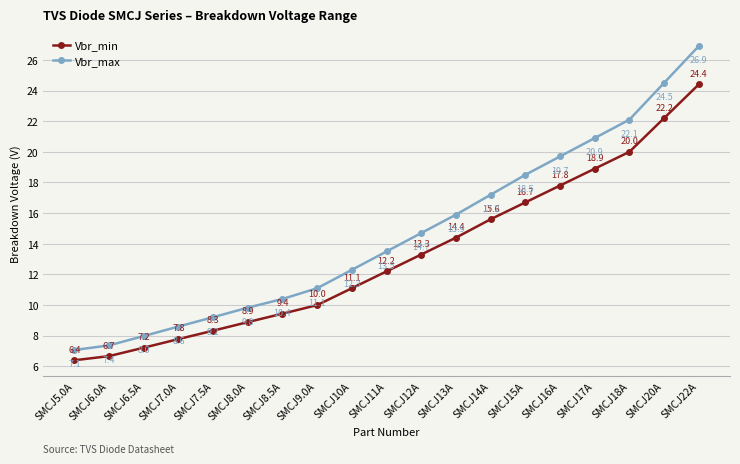

Does the chart display data point markers on the line(s)?

Yes